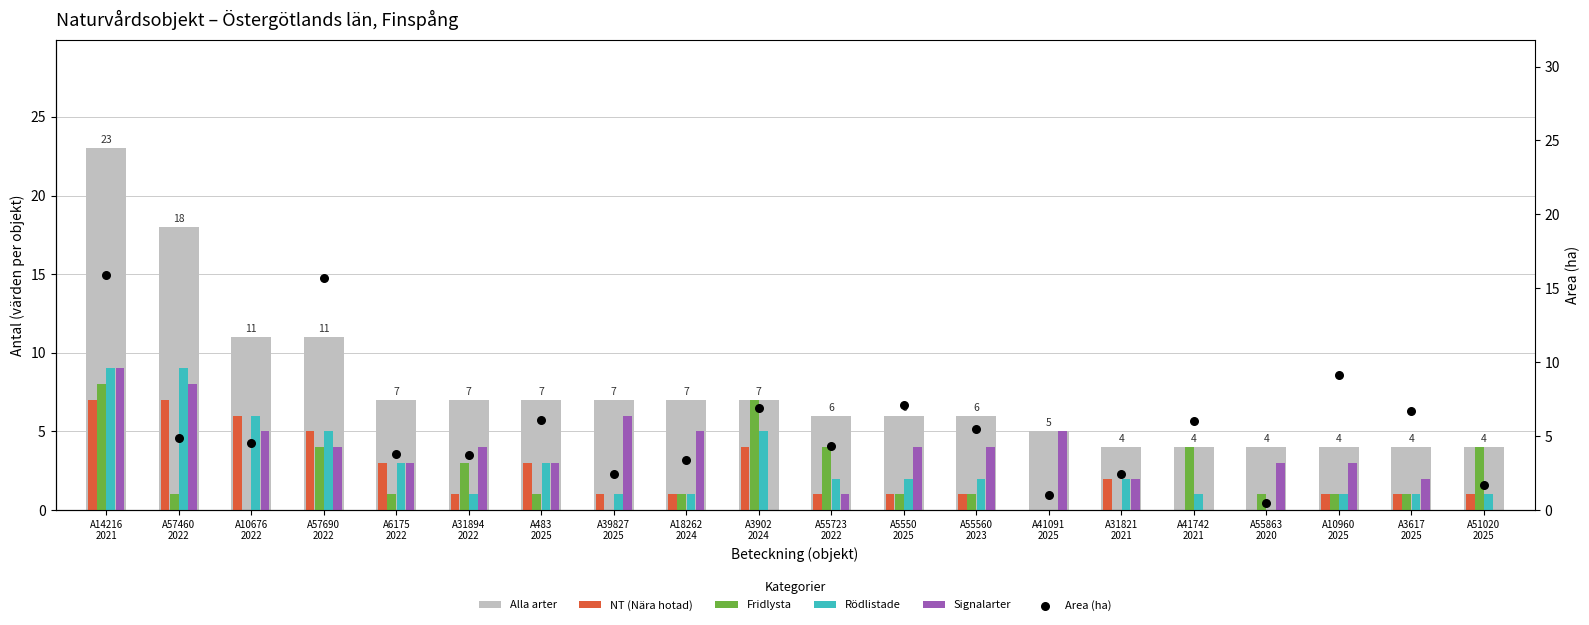

Which series reaches the maximum Y coordinate?

Alla arter